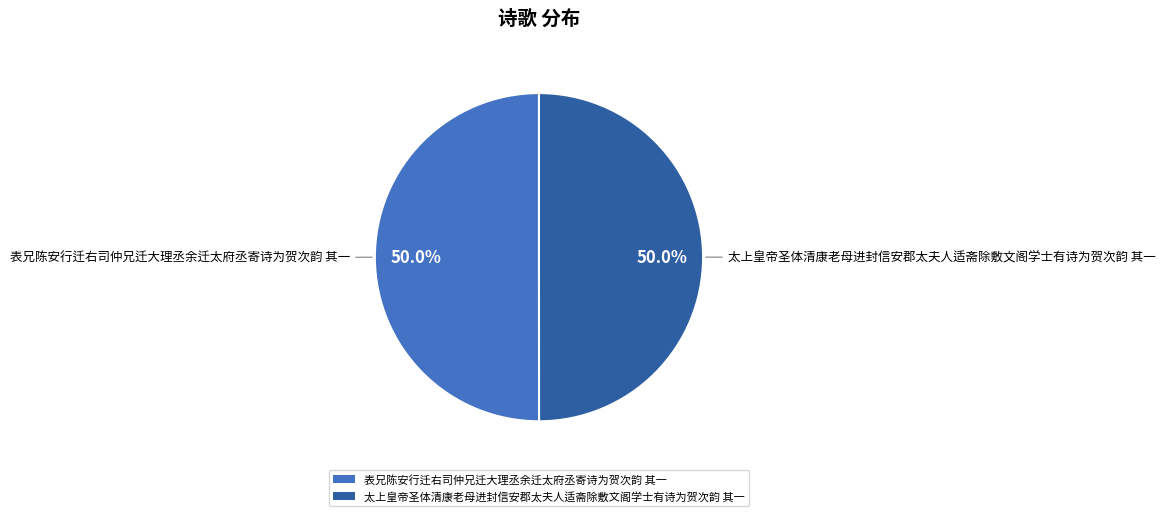

Is the sum of 太上皇帝圣体清康老母进封信安郡太夫人适斋除敷文阁学士有诗为贺次韵 其一 and 表兄陈安行迁右司仲兄迁大理丞余迁太府丞寄诗为贺次韵 其一 greater than half?

Yes